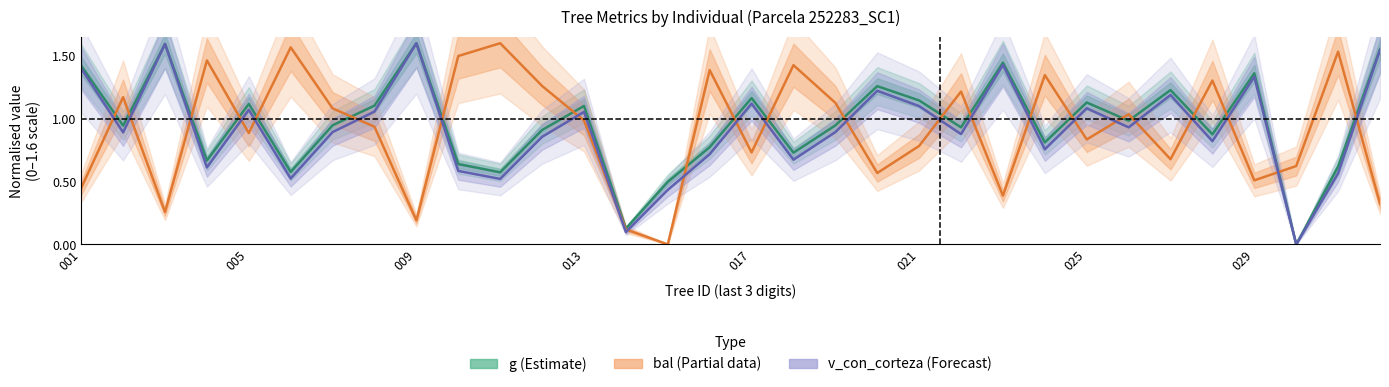

True or false: g (central) and v_con_corteza (central) intersect in this chart.

False